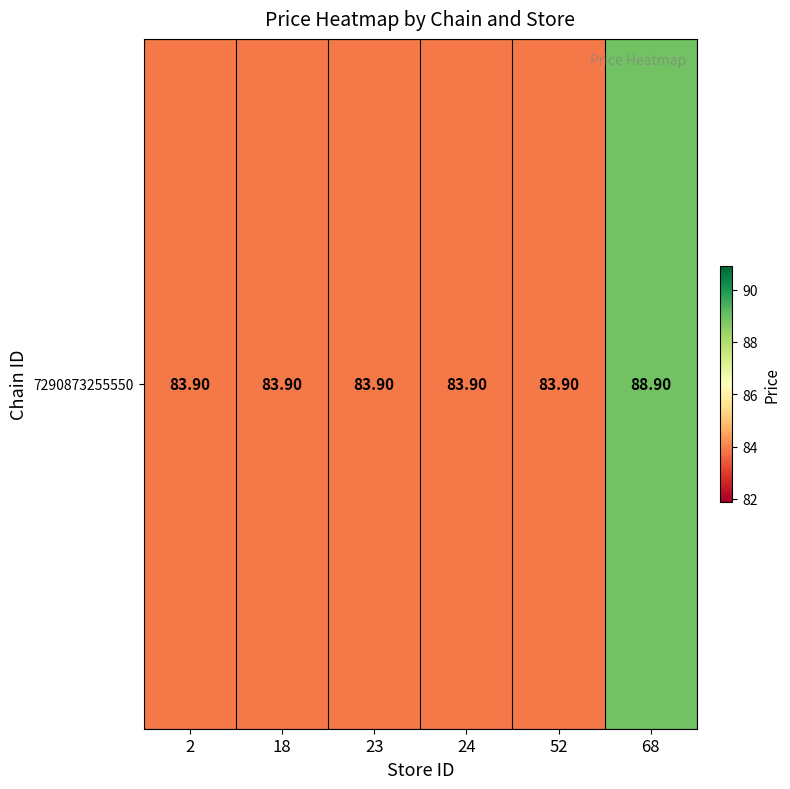

Reading left to right, list all the values displayed in this chart.

2=83.9	18=83.9	23=83.9	24=83.9	52=83.9	68=88.9